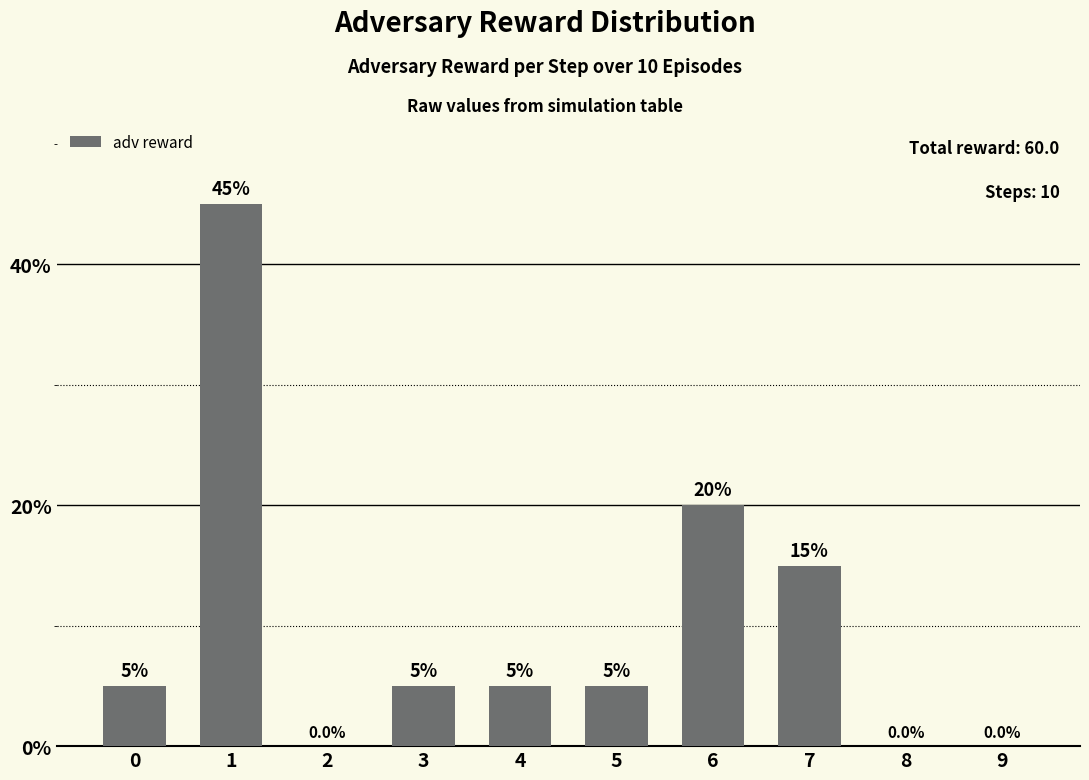

What is the average value?

10